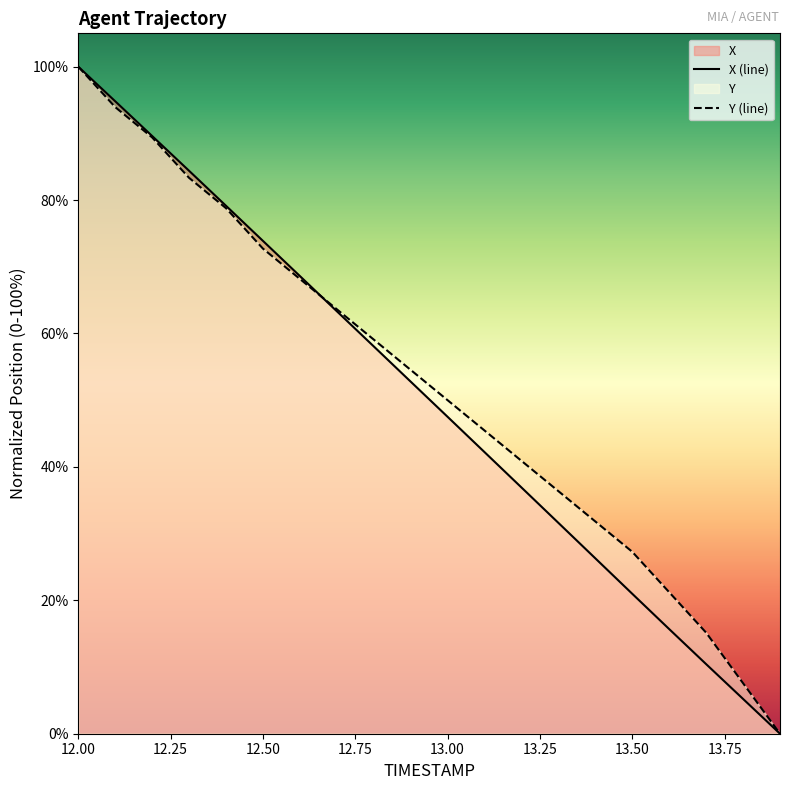

How many lines are shown in the chart?

2